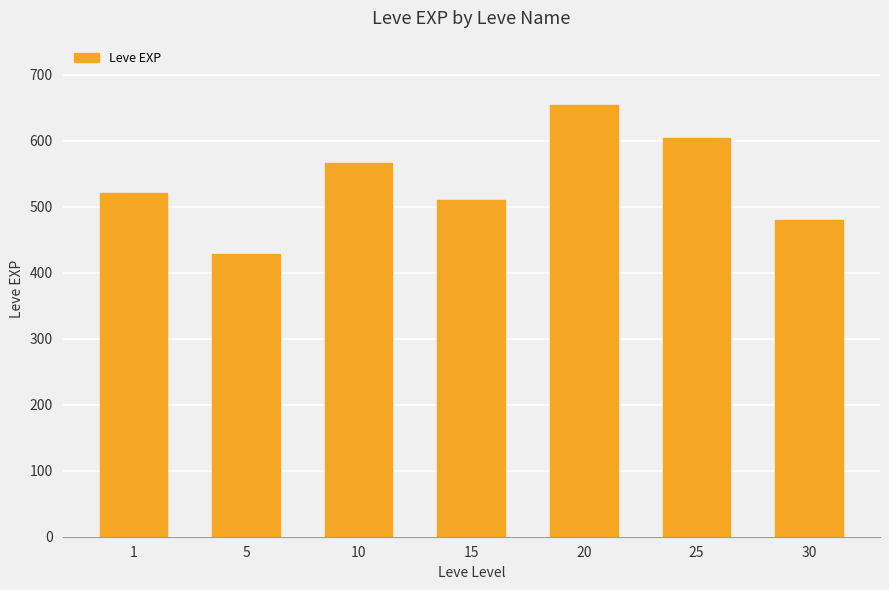

Reading right to left, what are all the values shown in this chart?

480.0	603.3	653.3	510.0	566.7	428.3	520.0